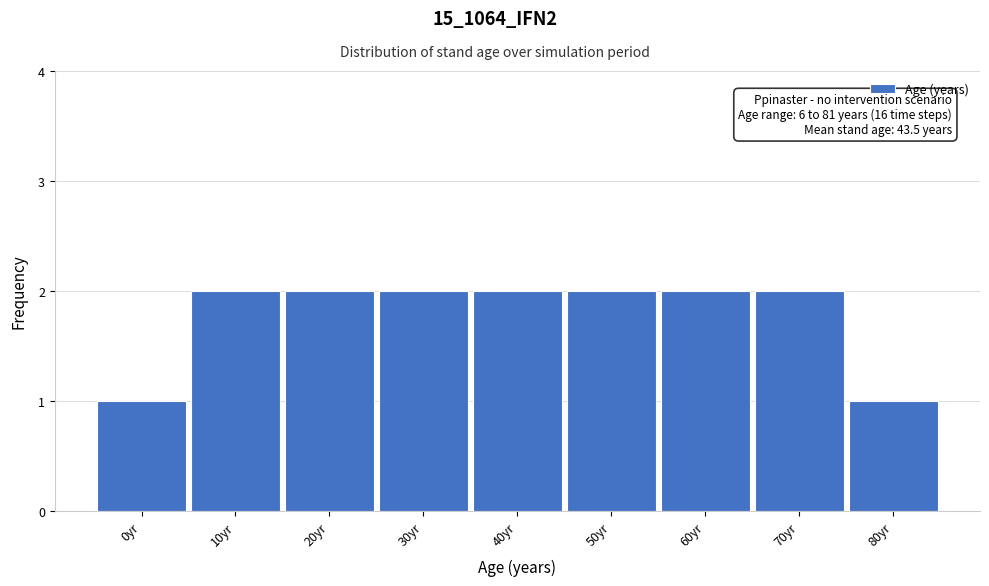

Reading left to right, transcribe all the data shown in this chart.

1	2	2	2	2	2	2	2	1